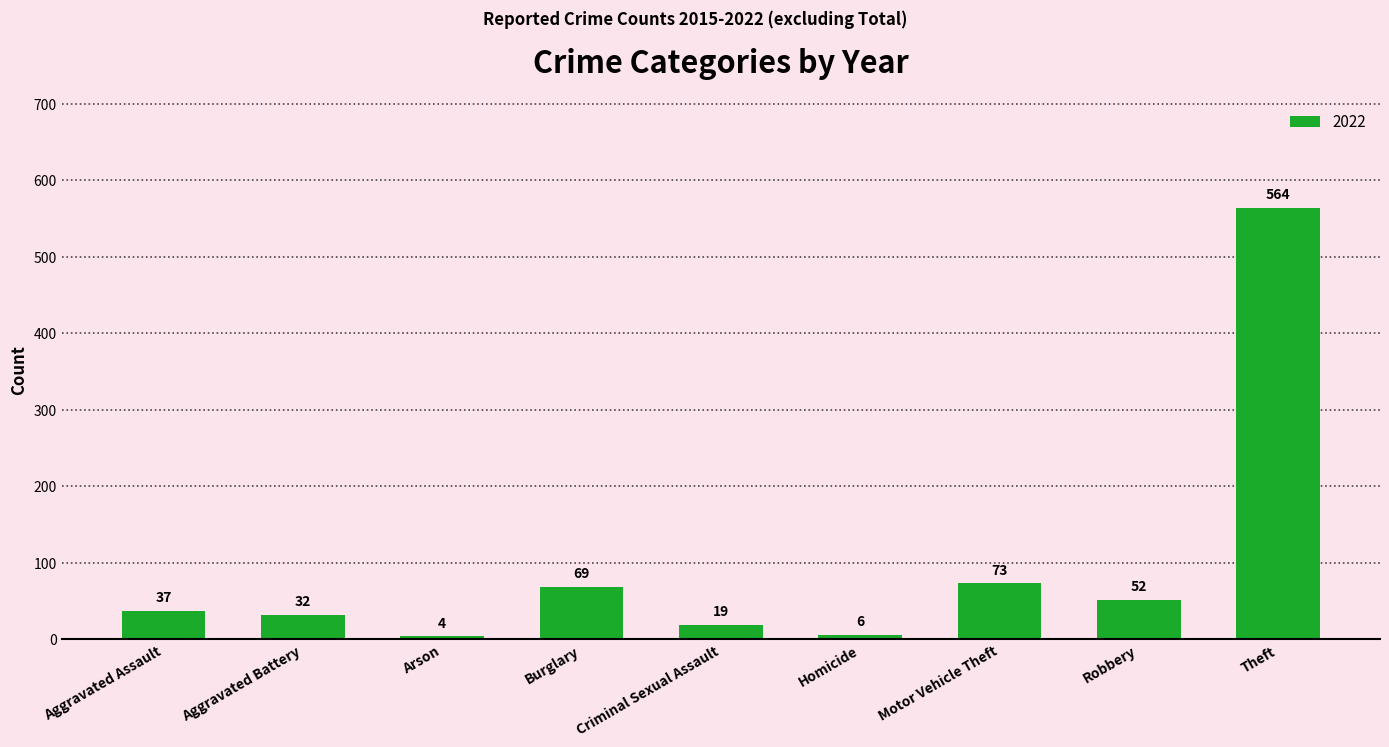

How many categories are shown in the chart?

9